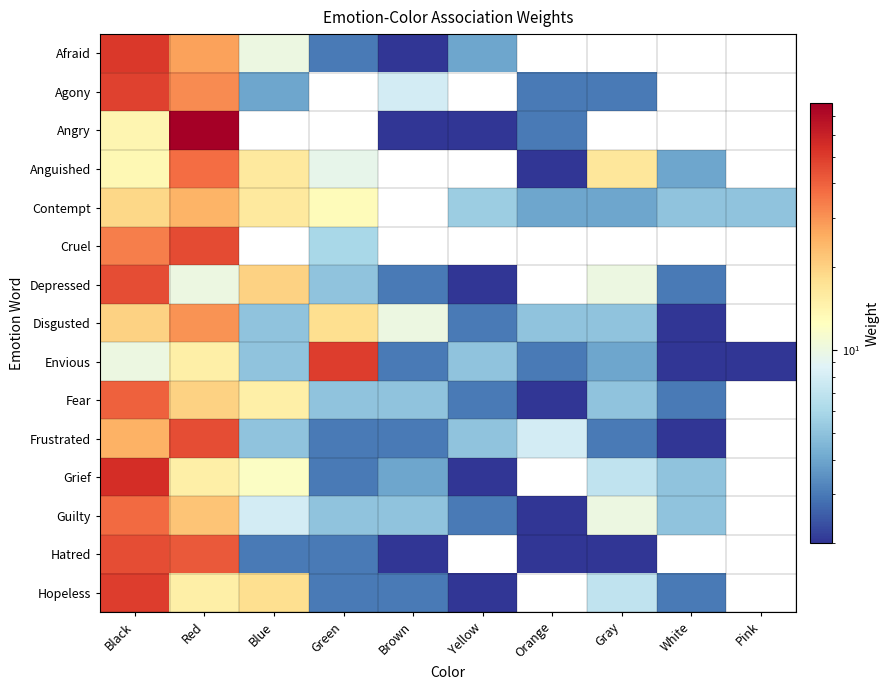

At Yellow, list the series in order from largest to smallest.

Contempt, Envious, Frustrated, Afraid, Disgusted, Fear, Guilty, Angry, Depressed, Grief, Hopeless, Agony, Anguished, Cruel, Hatred